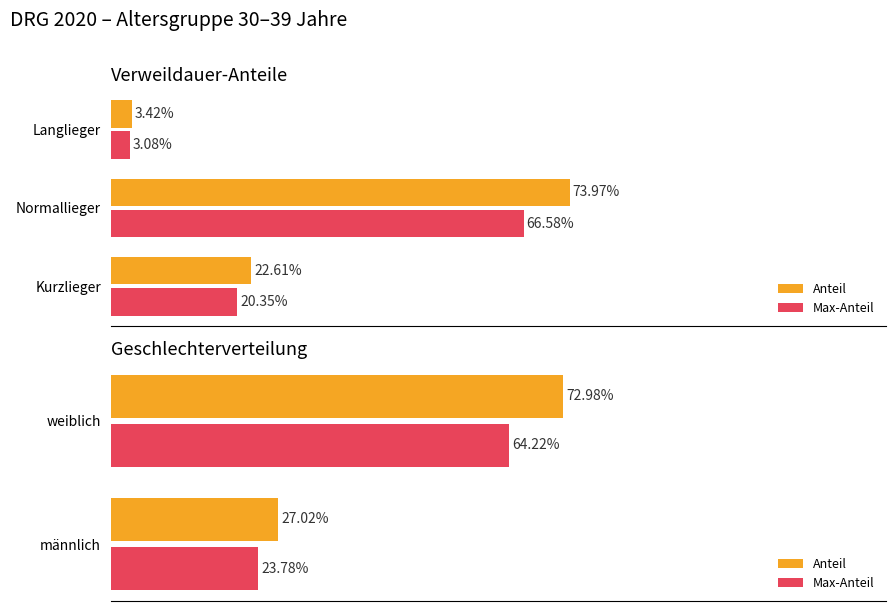

Count the number of data series in this chart.

2